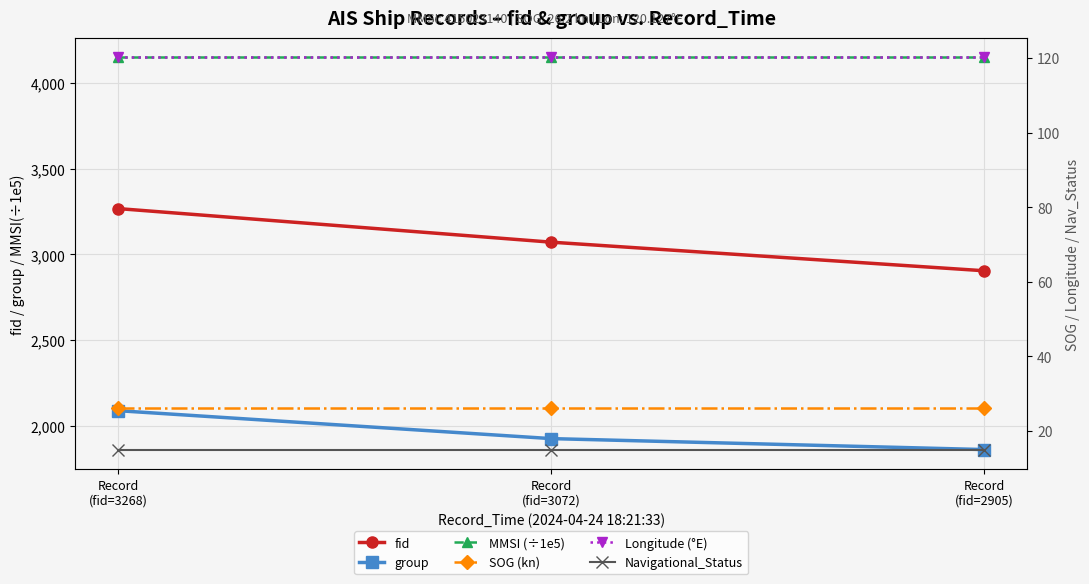

What is the average value of the Longitude (°E) series?

120.1